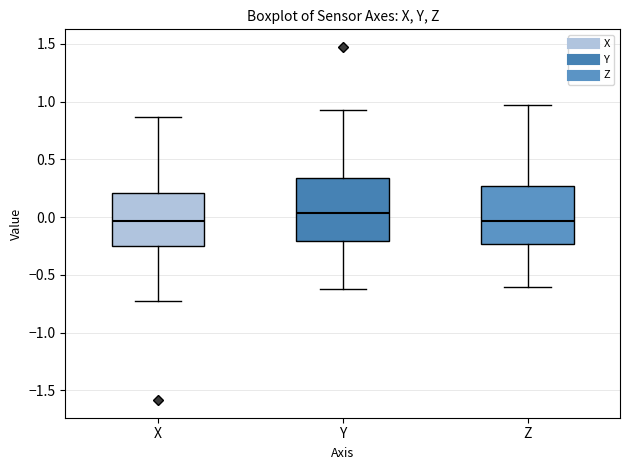

Where does the upper whisker of the box for X end on the y-axis? The values are not printed on the chart, so give them approximately, as read against the axis.

0.85